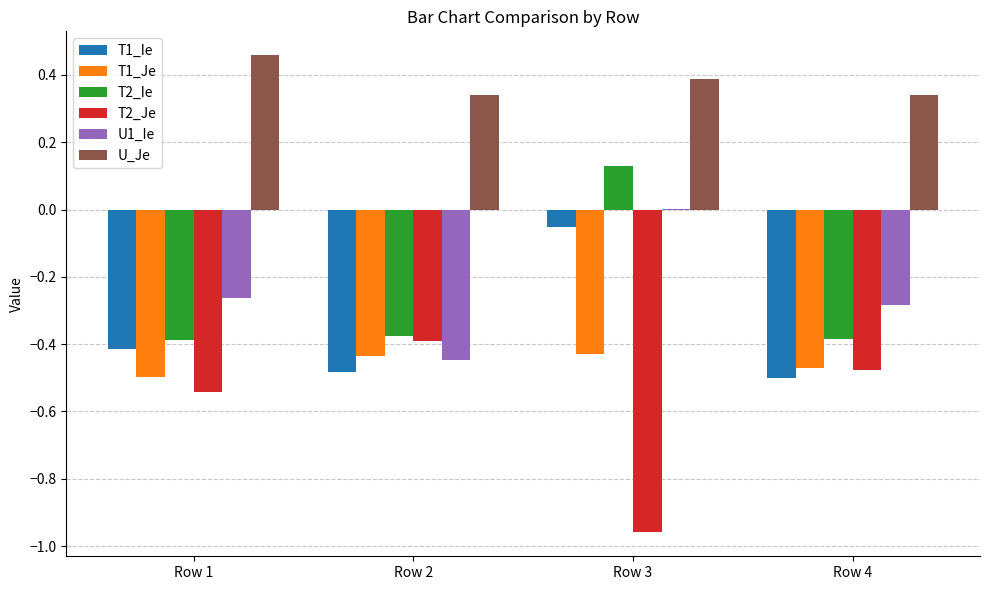

Which series has the largest total across all categories?

U_Je